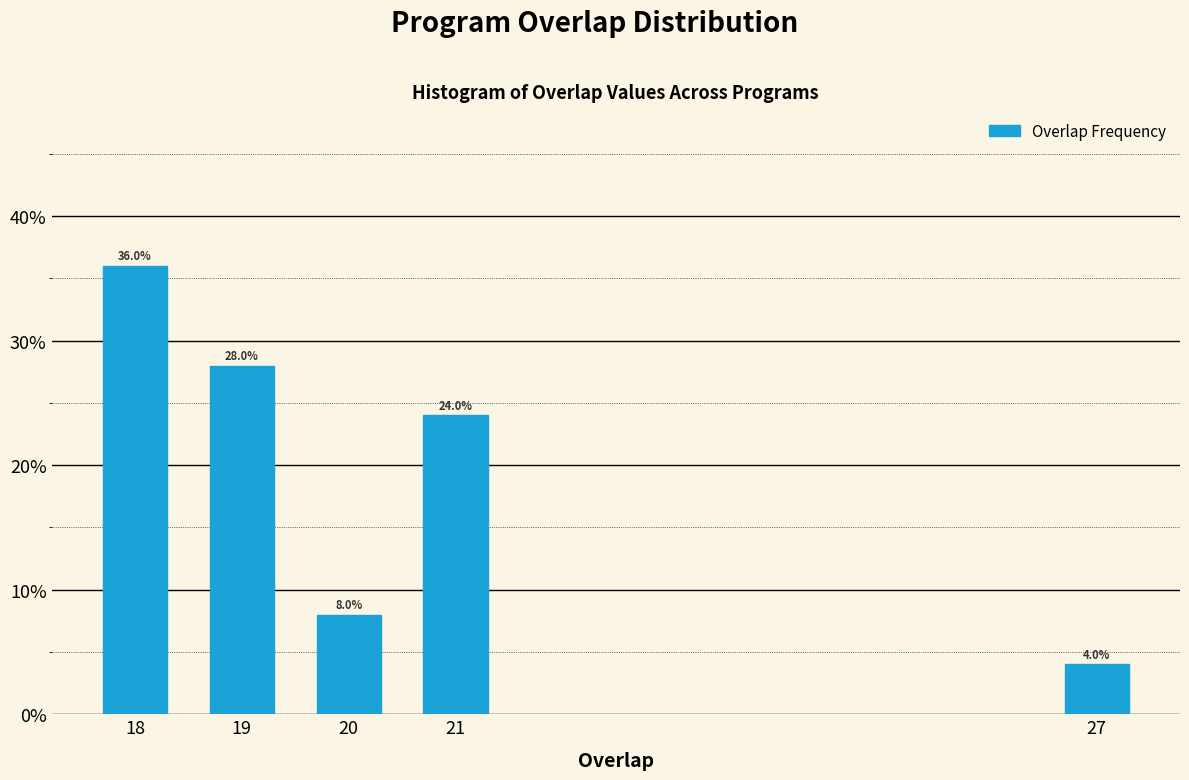

Reading left to right, extract all data points from this chart.

36.0	28.0	8.0	24.0	4.0